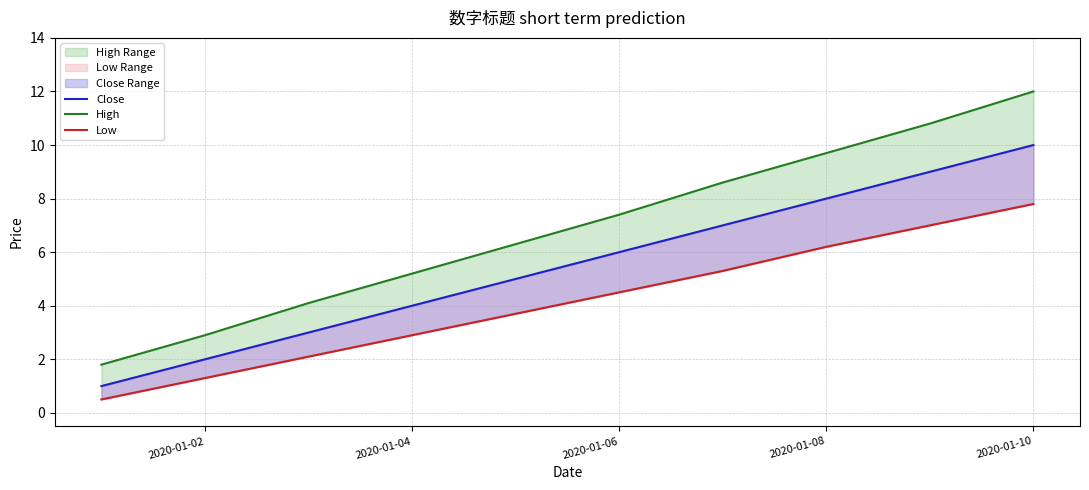

What is the maximum value shown in the chart?

12.0